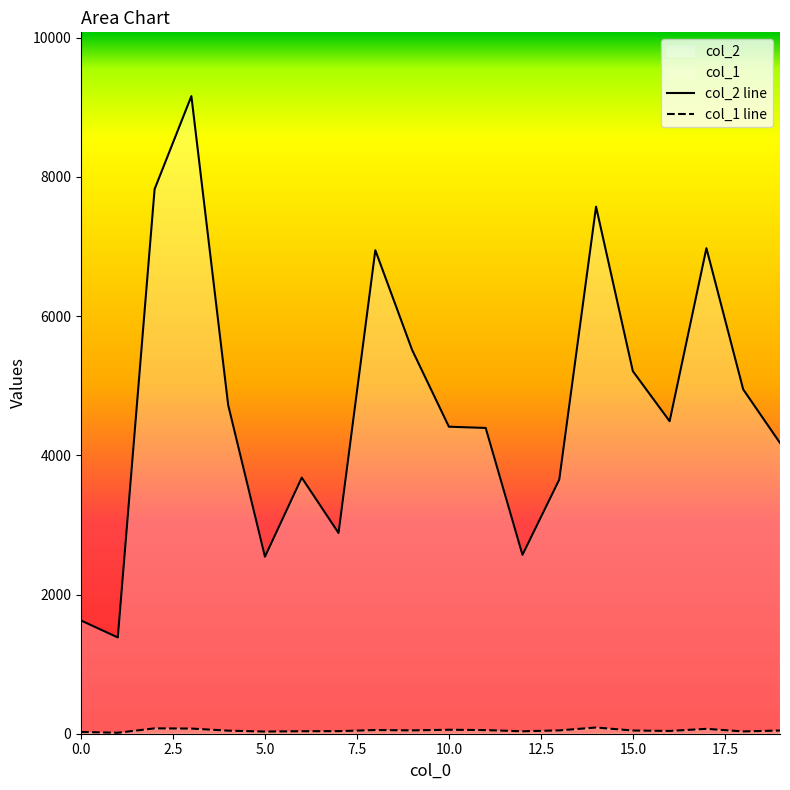

Which category has the lowest value in the col_2 series?

1